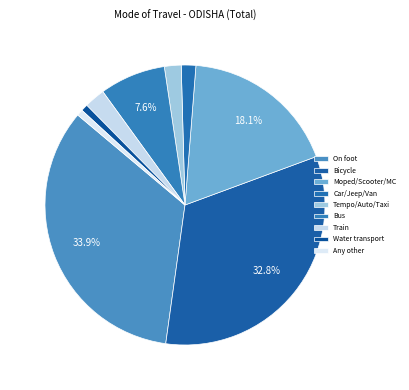

Count the number of slices in the pie.

9